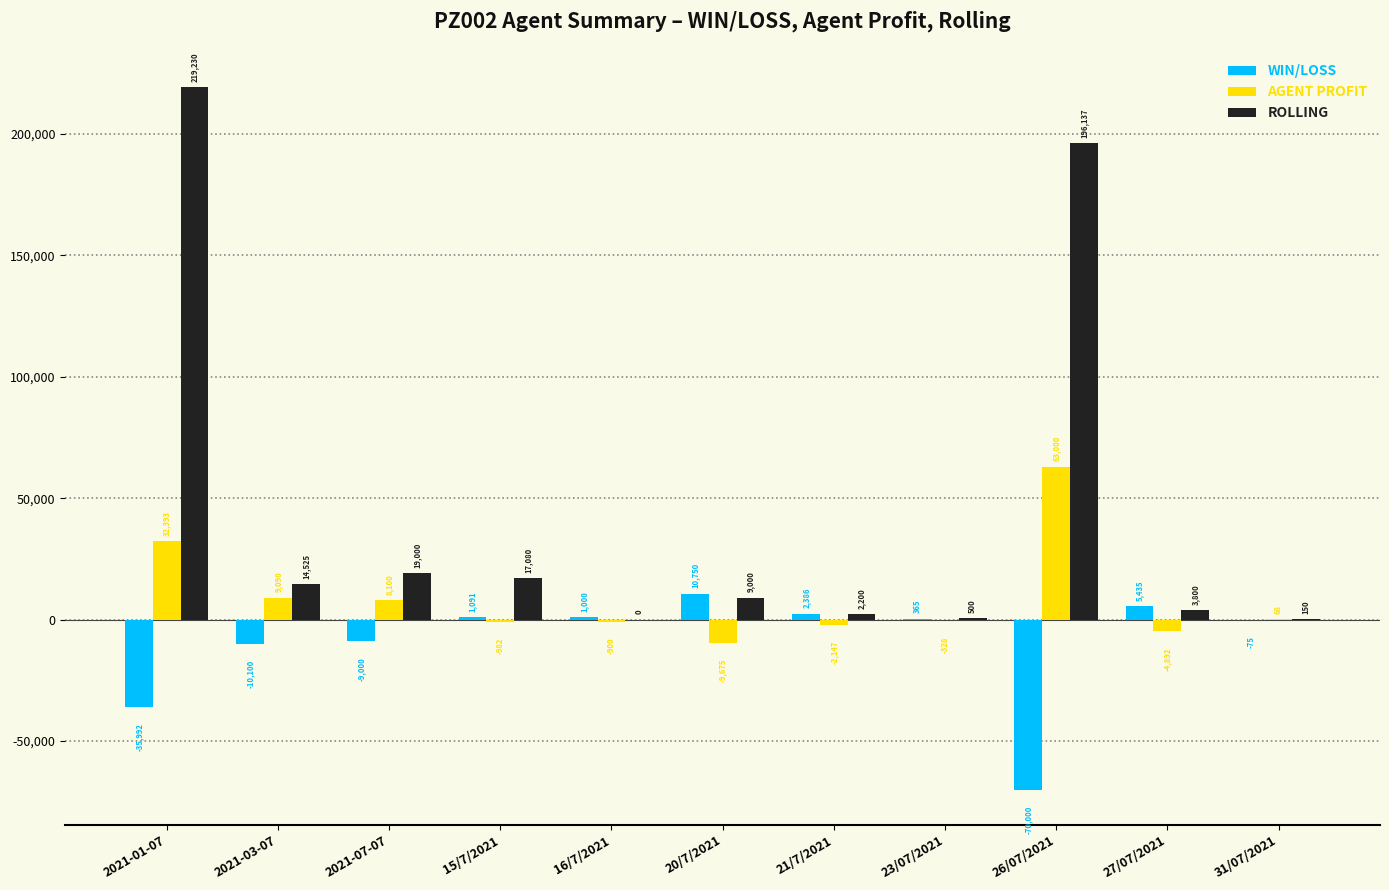

What is the sum of all ROLLING values?

481622.0